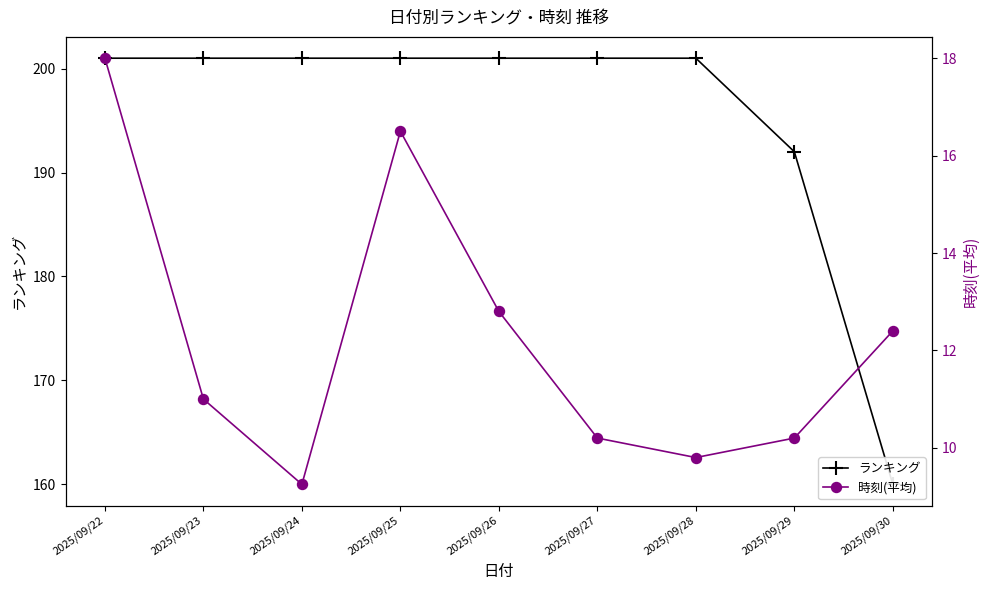

How many values in the ランキング series are below 201?

2